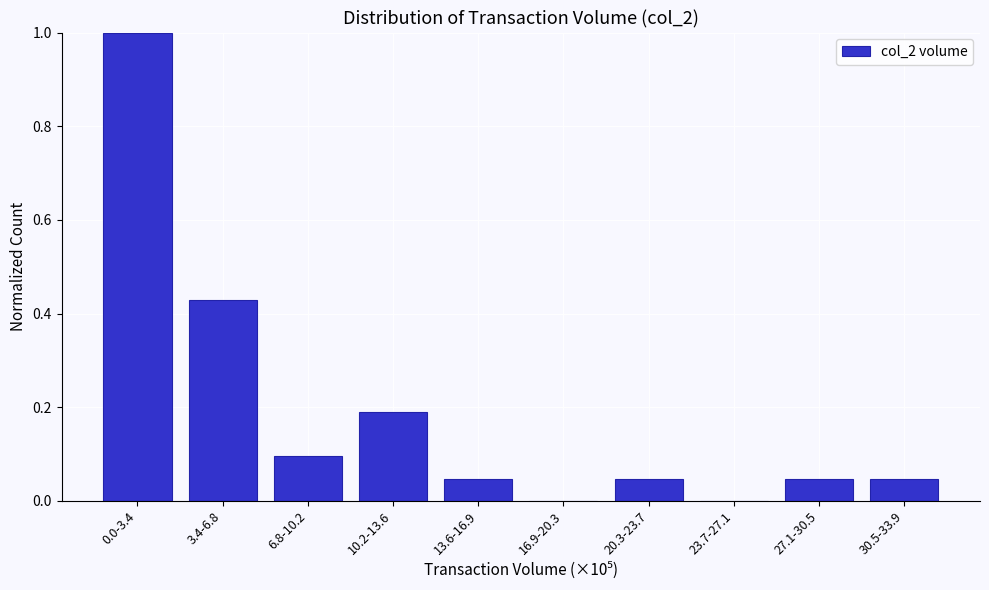

What is the sum of all values?

1.9